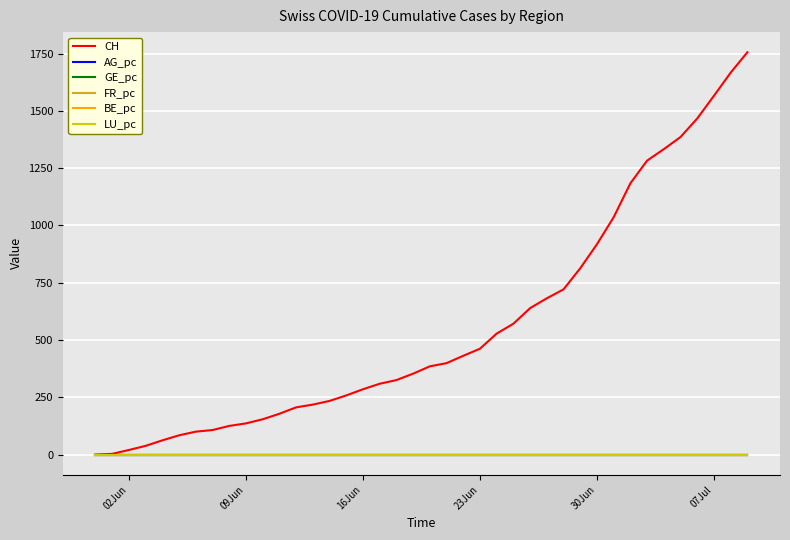

What is the greatest value displayed?

1756.0